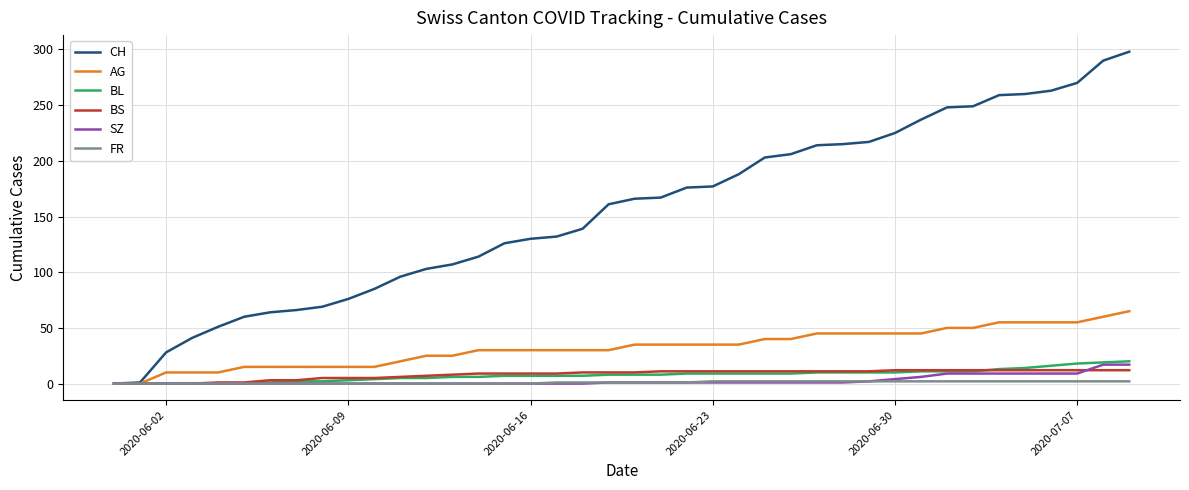

Which series has the largest total across all categories?

CH